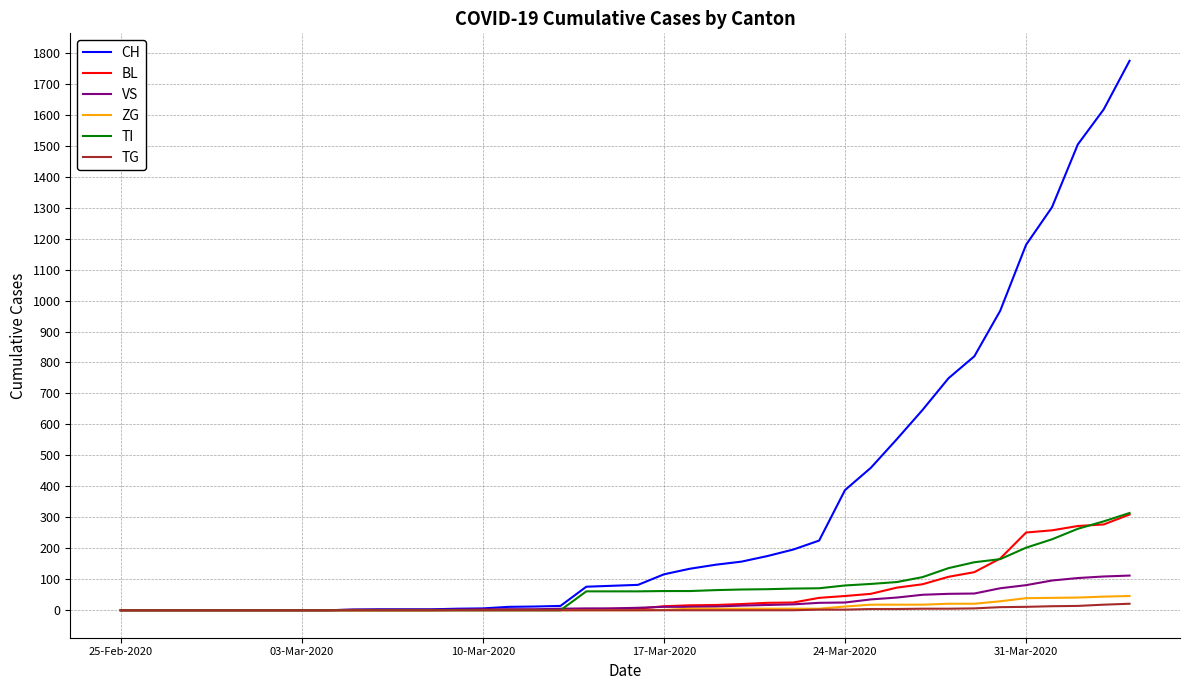

Which series has the largest range (max minus min)?

CH